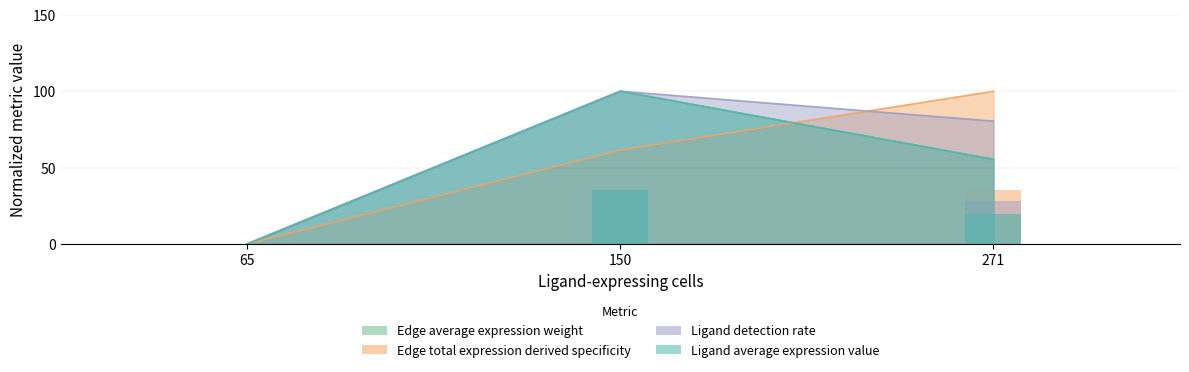

How many positive values does the Ligand average expression value (bar) series have?

2